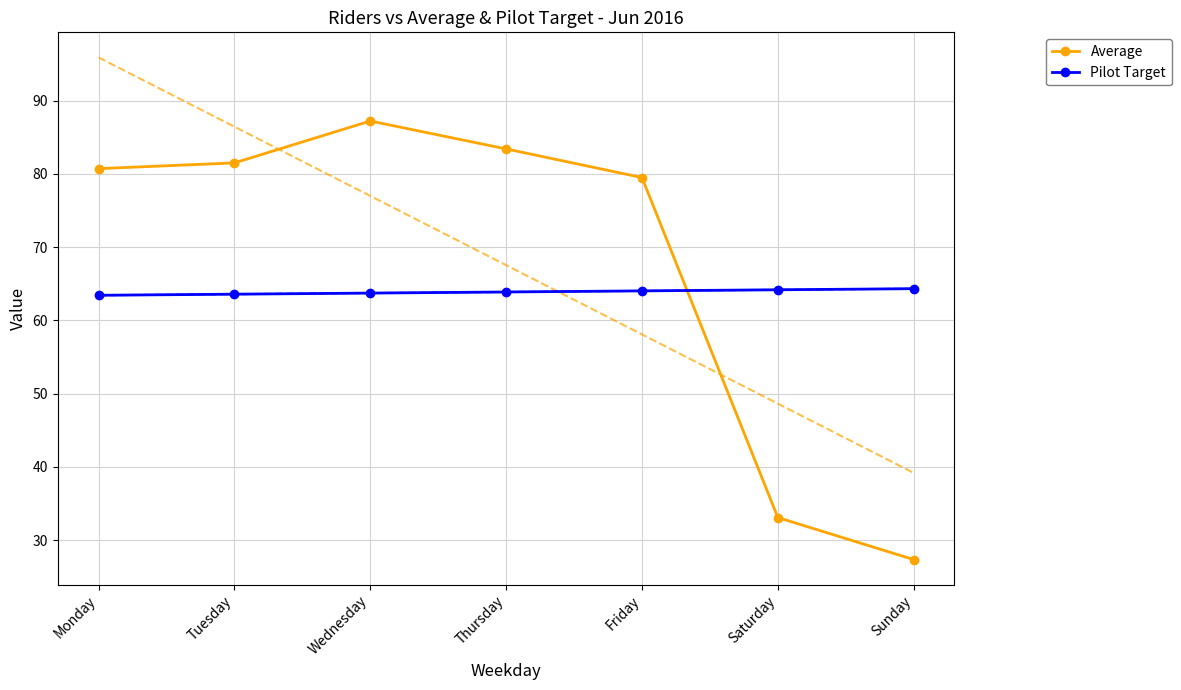

What is the total value across all series at Wednesday?

150.9